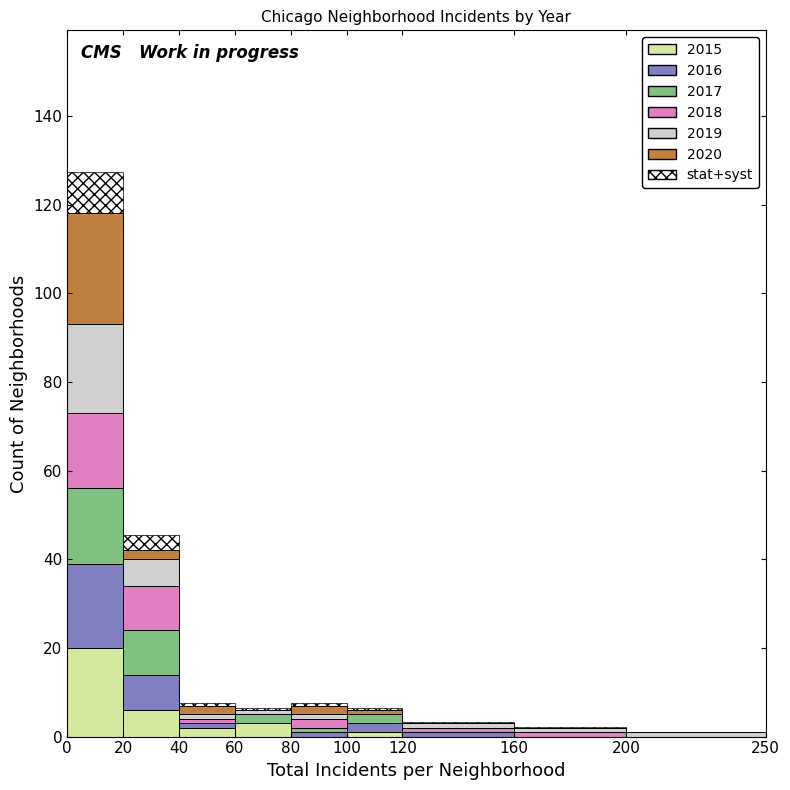

Reading left to right, transcribe this chart: for each stacked bar, give the range it covers on the x-axis and its total height. The values are not printed on the chart, so give them approximately, as read against the axis.

0 to 20: 128
20 to 40: 46
40 to 60: 8
60 to 80: 6
80 to 100: 8
100 to 120: 6
120 to 160: 4
160 to 200: 2
200 to 250: under 2